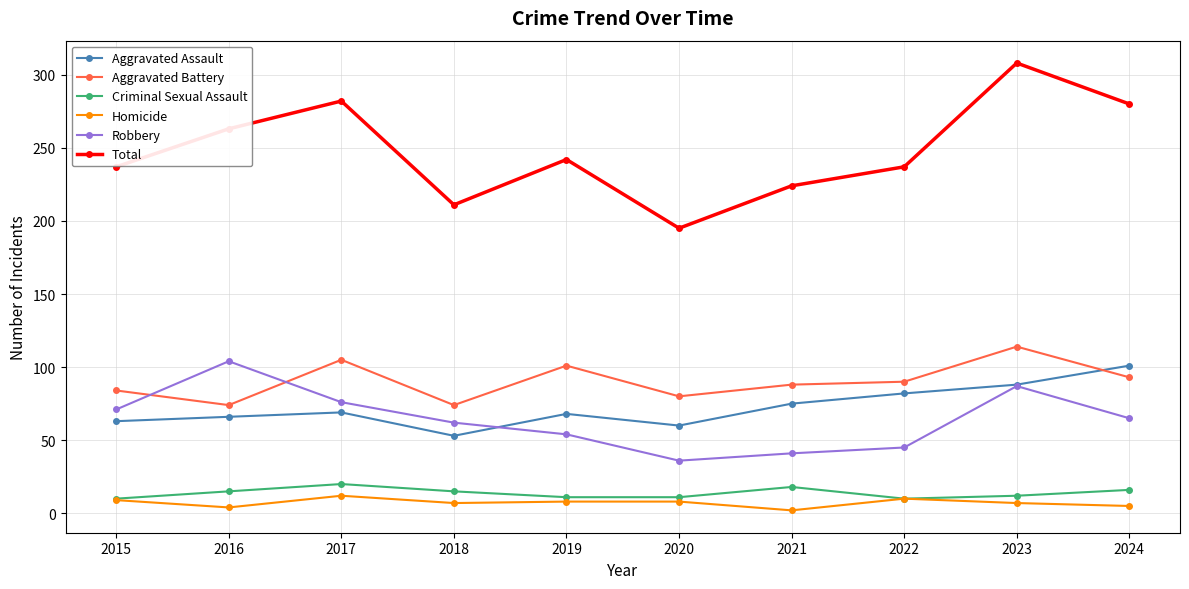

True or false: Total and Robbery cross at least once.

False